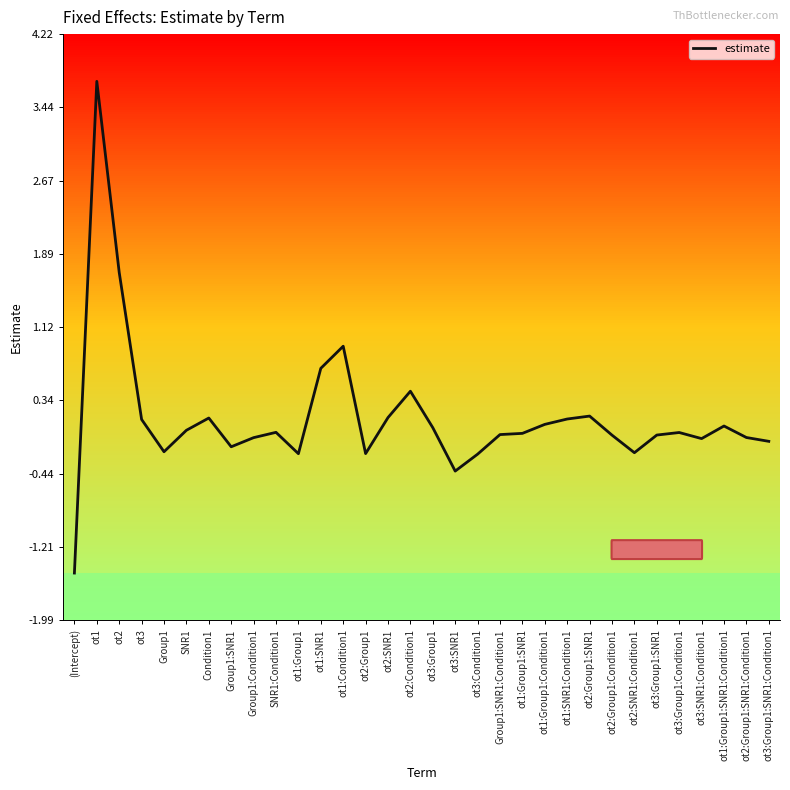

How many lines are shown in the chart?

1